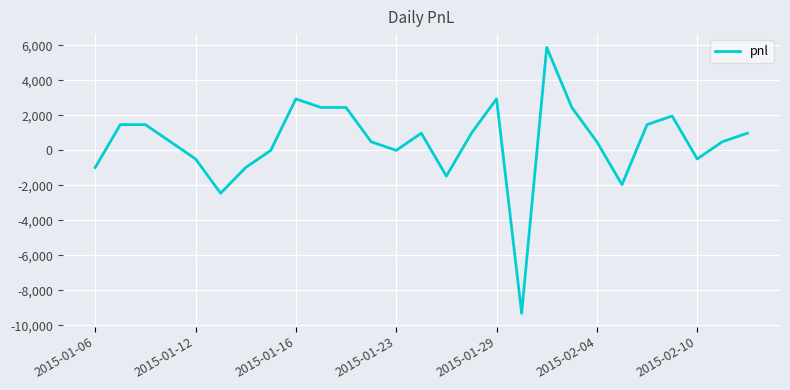

True or false: the data has more than 2 interior local peaks.

True